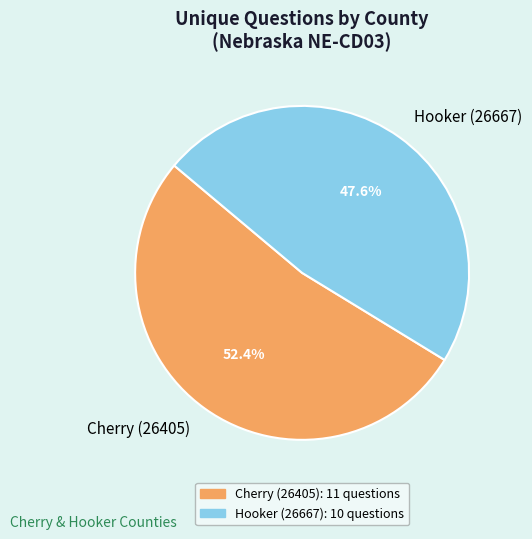

How many slices are in this pie chart?

2